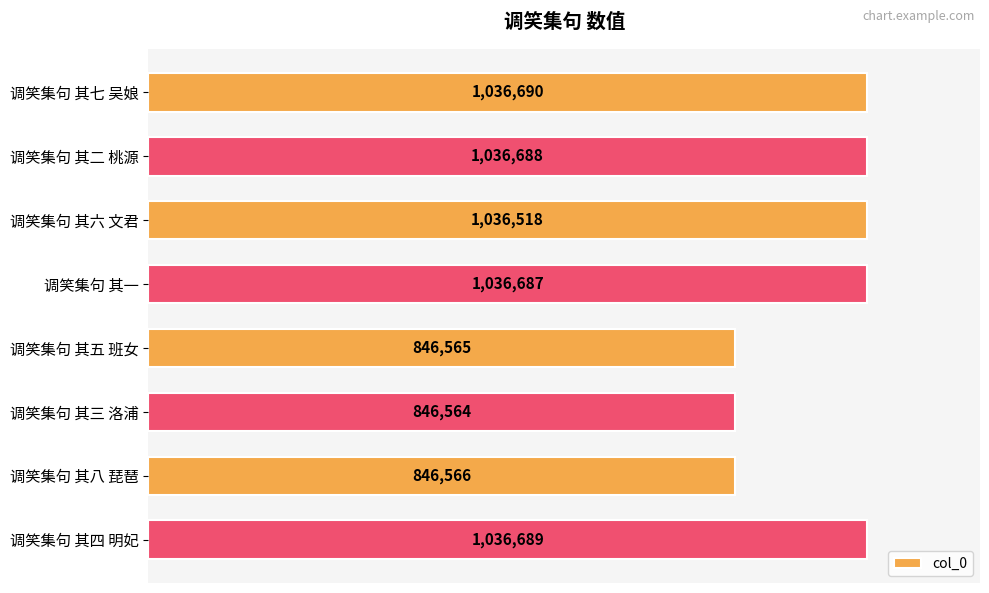

Does the chart contain any negative values?

No